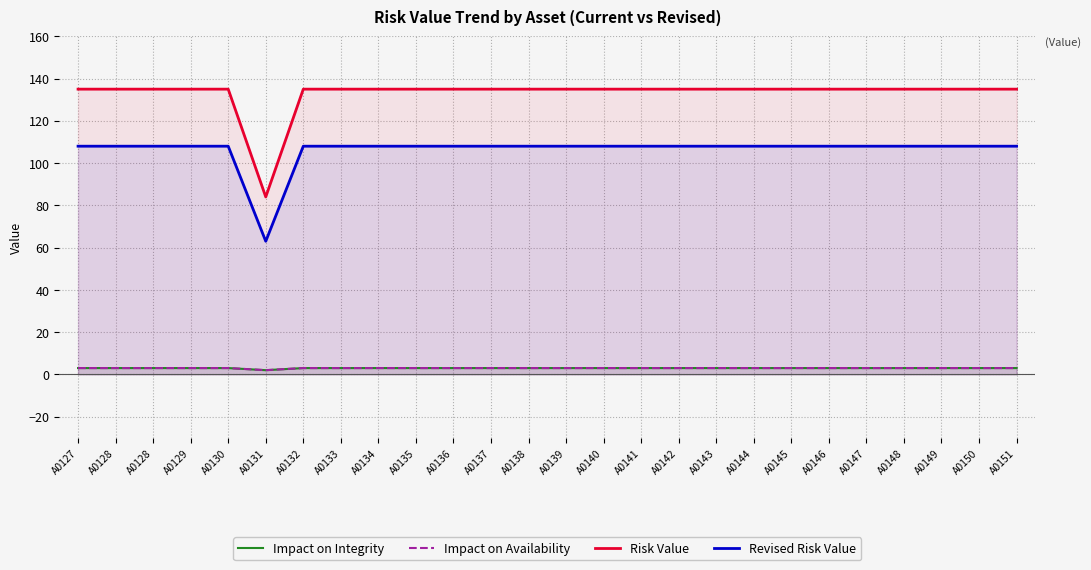

True or false: Risk Value and Revised Risk Value cross at least once.

False